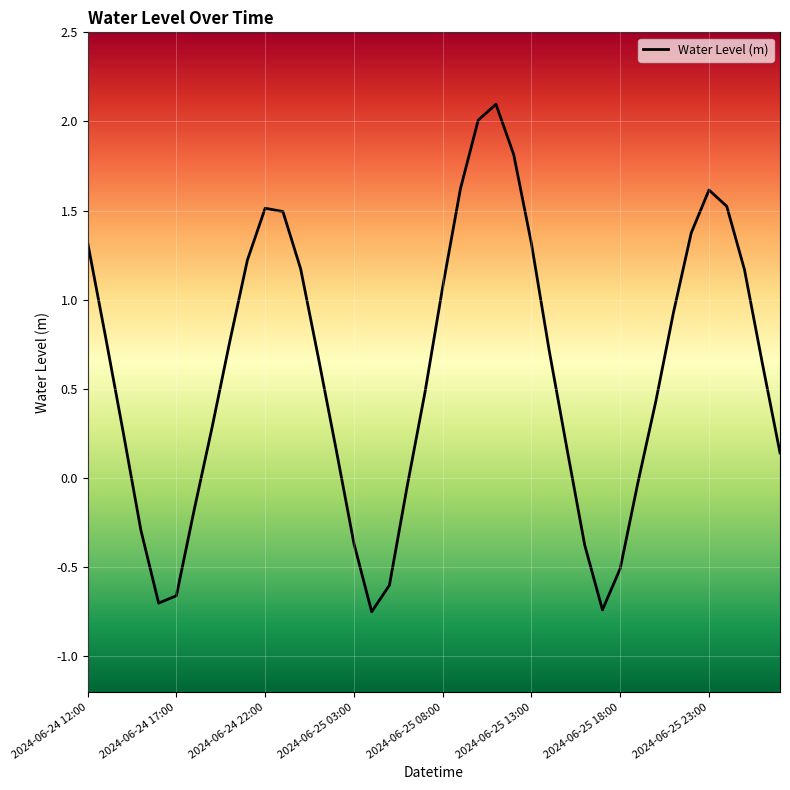

What is the greatest value displayed?

2.1